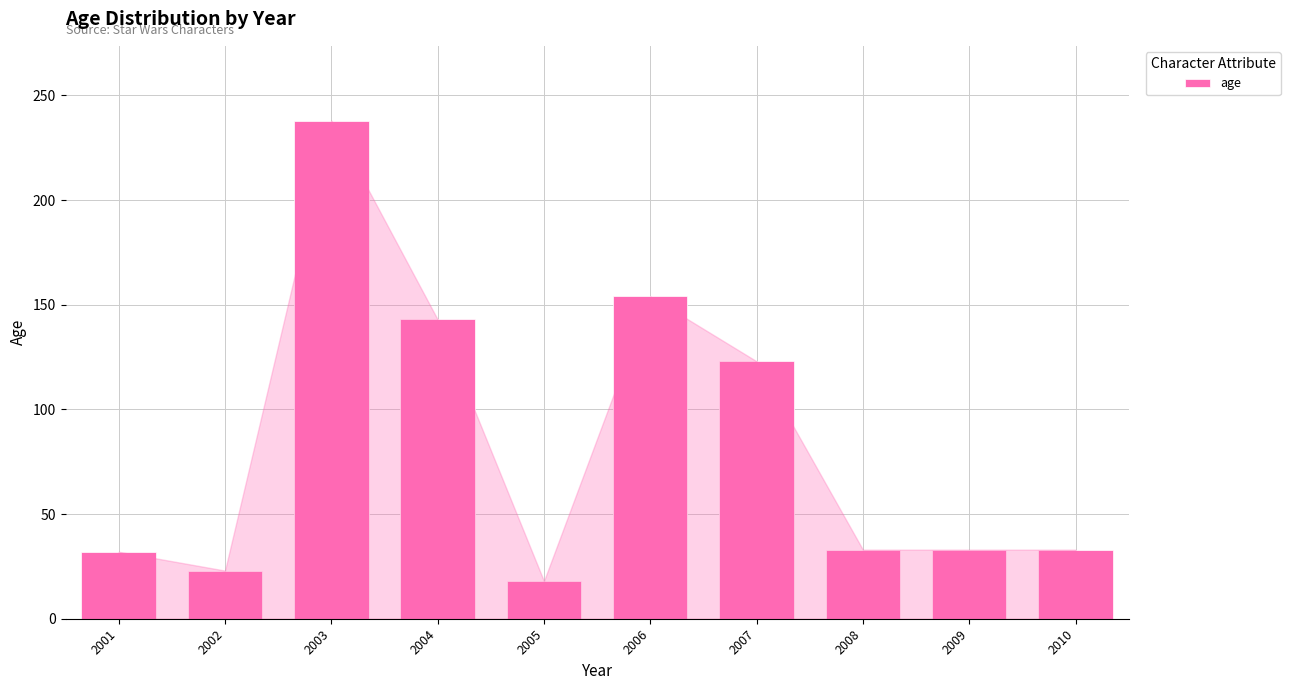

How many data points are less than 33?

3